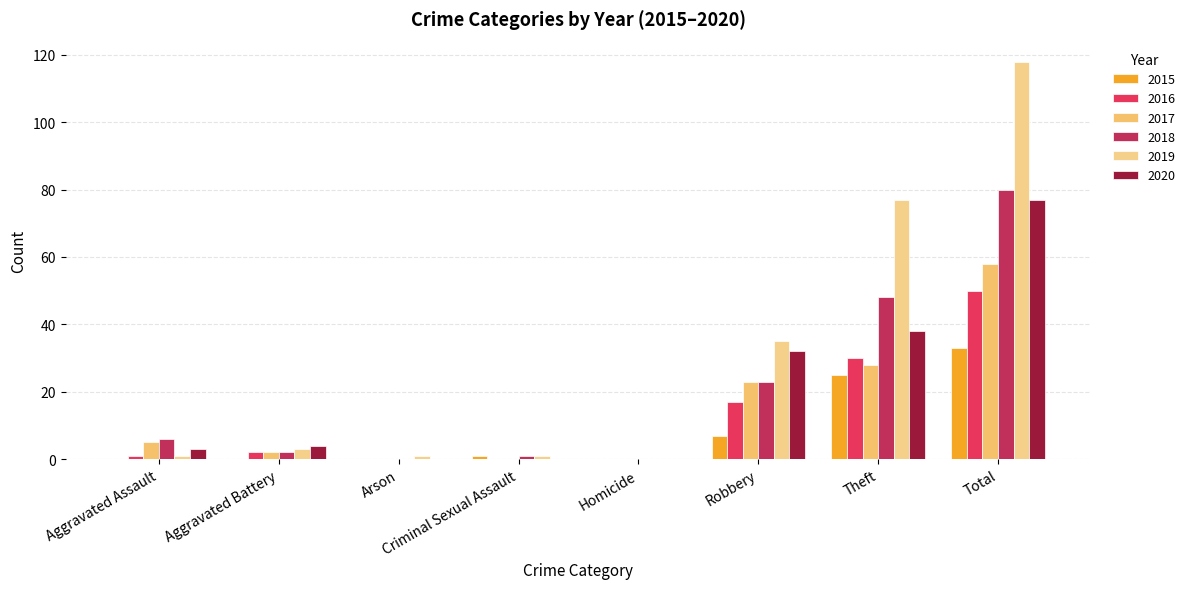

How many groups of bars are there?

8